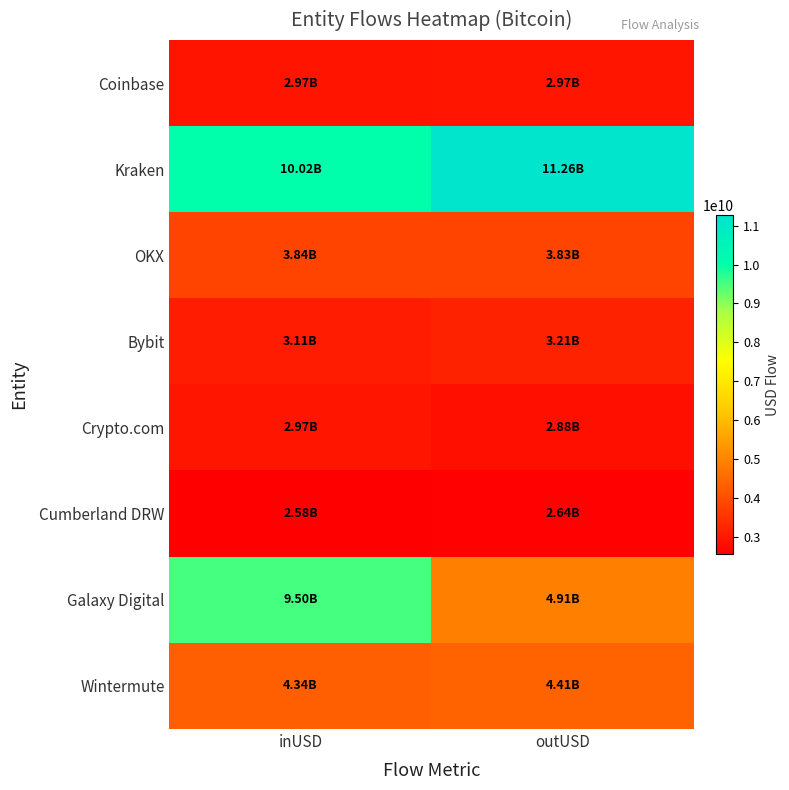

What is the spread (max minus min) of values at inUSD?

7441639325.9